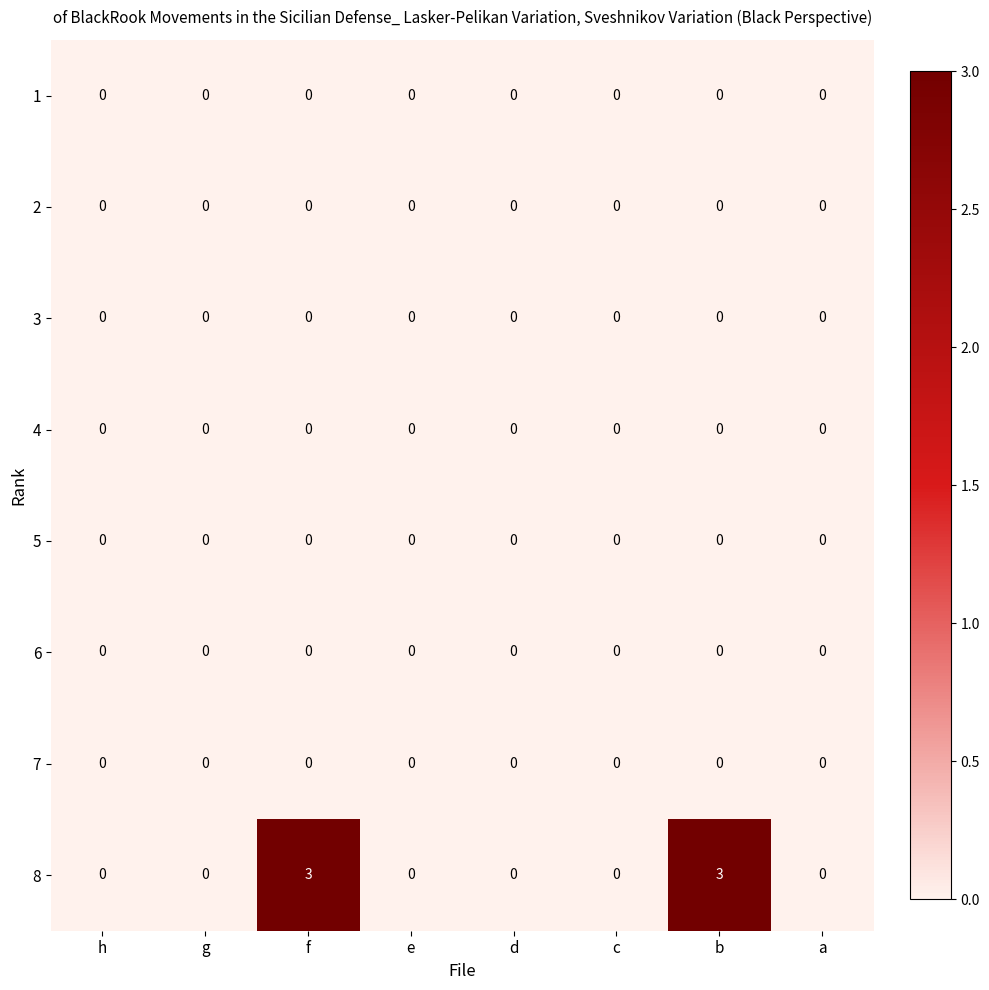

True or false: 5 has a value of 0 at g.

True